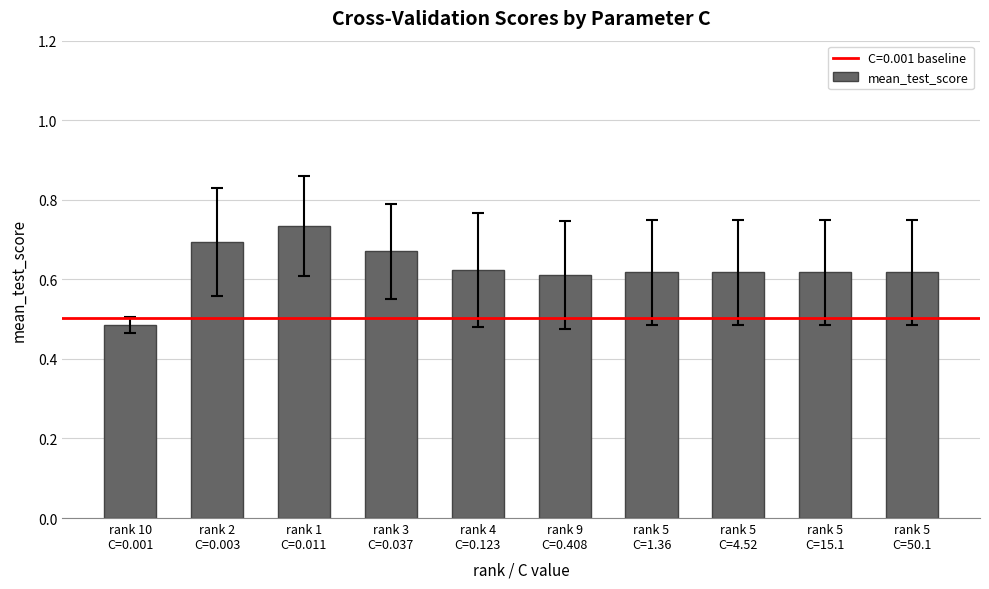

True or false: the data shows 0.6 at rank 5
C=1.36.

True